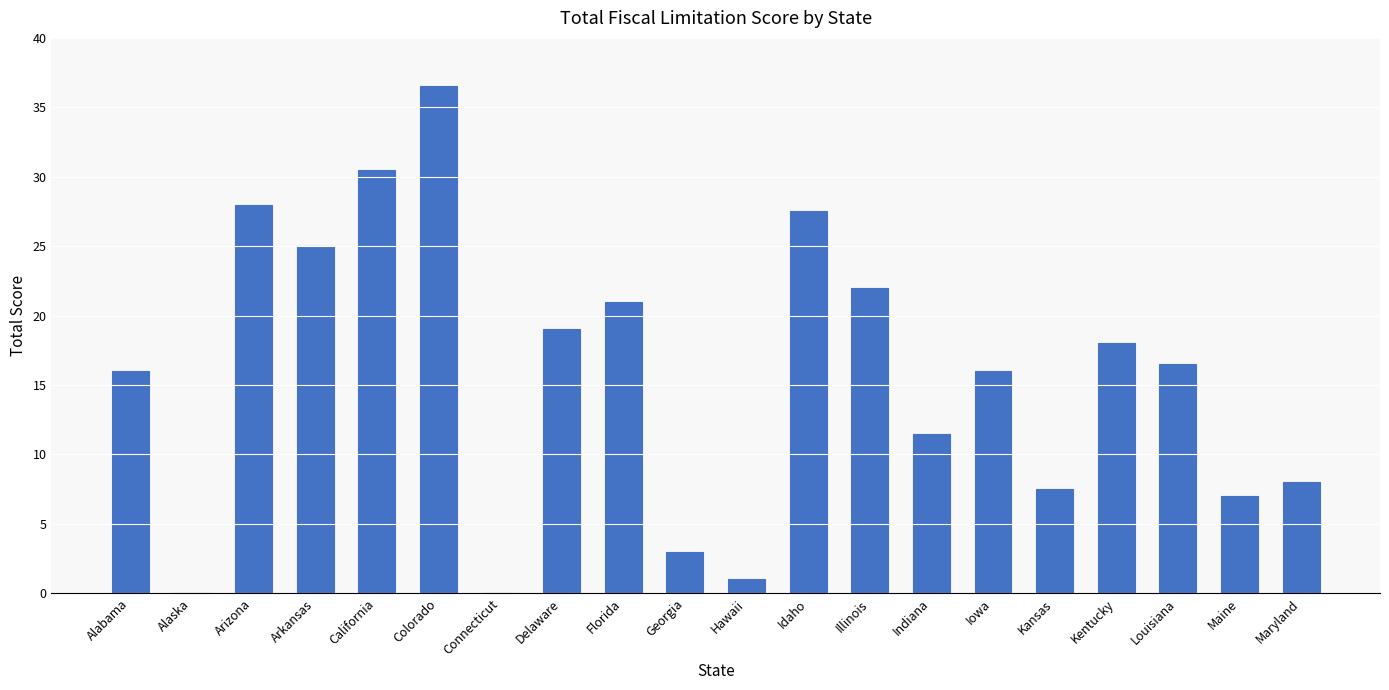

Reading right to left, extract all data points from this chart.

Maryland=8.0	Maine=7.0	Louisiana=16.5	Kentucky=18.0	Kansas=7.5	Iowa=16.0	Indiana=11.5	Illinois=22.0	Idaho=27.5	Hawaii=1.0	Georgia=3.0	Florida=21.0	Delaware=19.0	Connecticut=0.0	Colorado=36.5	California=30.5	Arkansas=25.0	Arizona=28.0	Alaska=0.0	Alabama=16.0